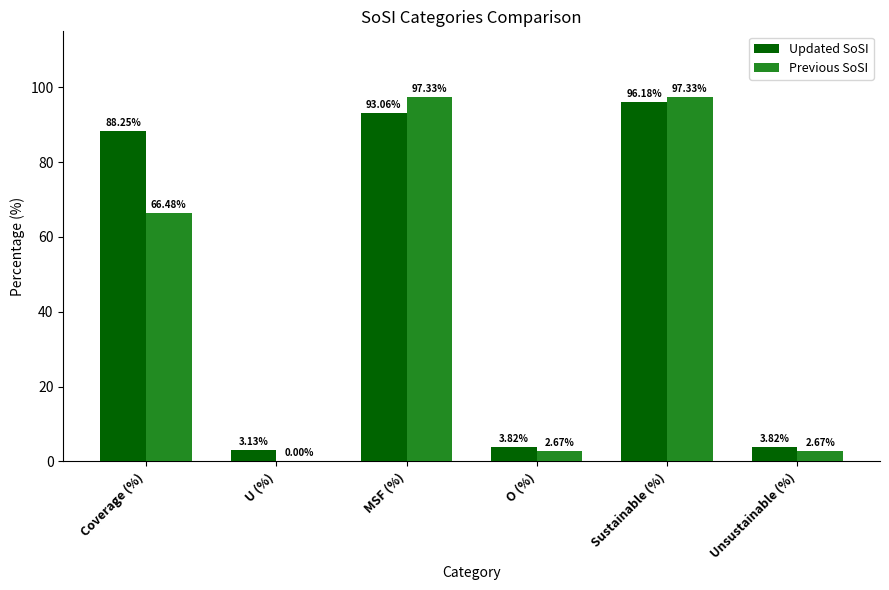

Which series changed the most between MSF (%) and Unsustainable (%)?

Previous SoSI